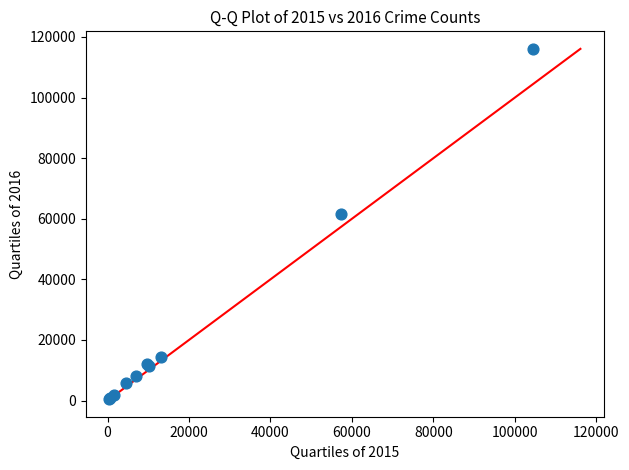

What Y value in the scatter plot is closest to 58291?

61618